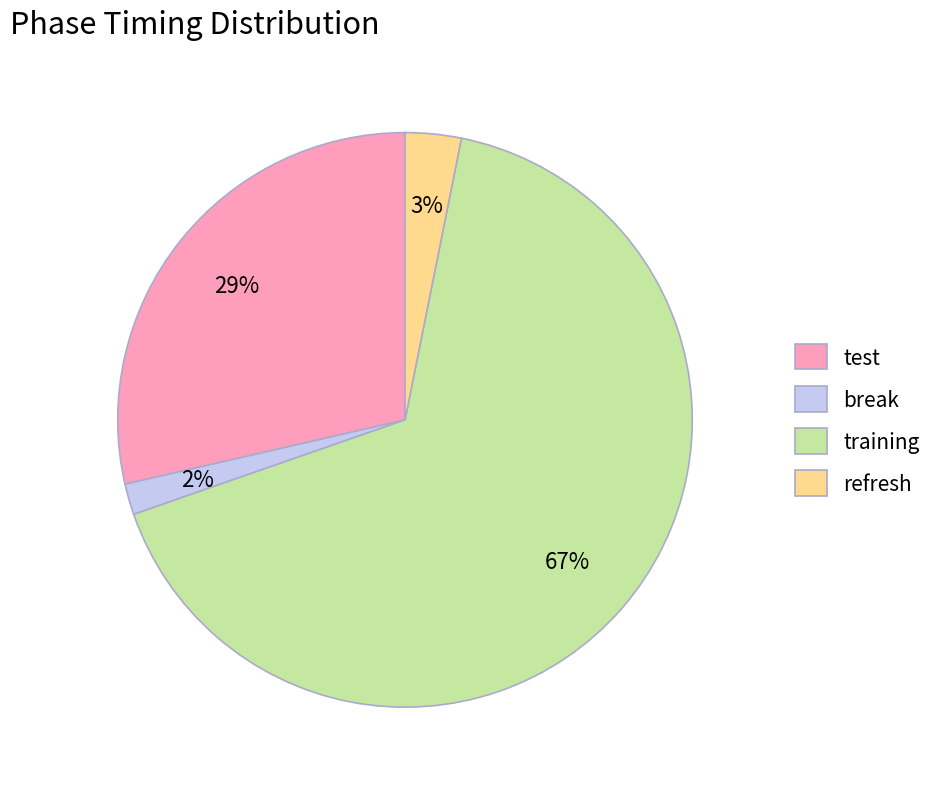

To the nearest percent, what is the difference between the refresh and training slice percentages?

63%